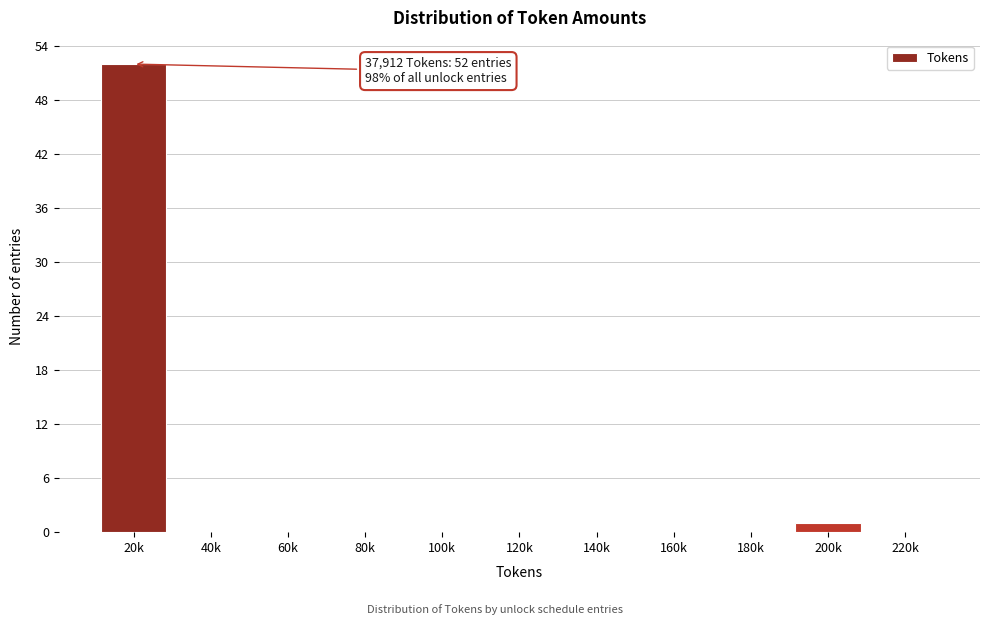

Reading right to left, extract all data points from this chart.

220k=0	200k=1	180k=0	160k=0	140k=0	120k=0	100k=0	80k=0	60k=0	40k=0	20k=52